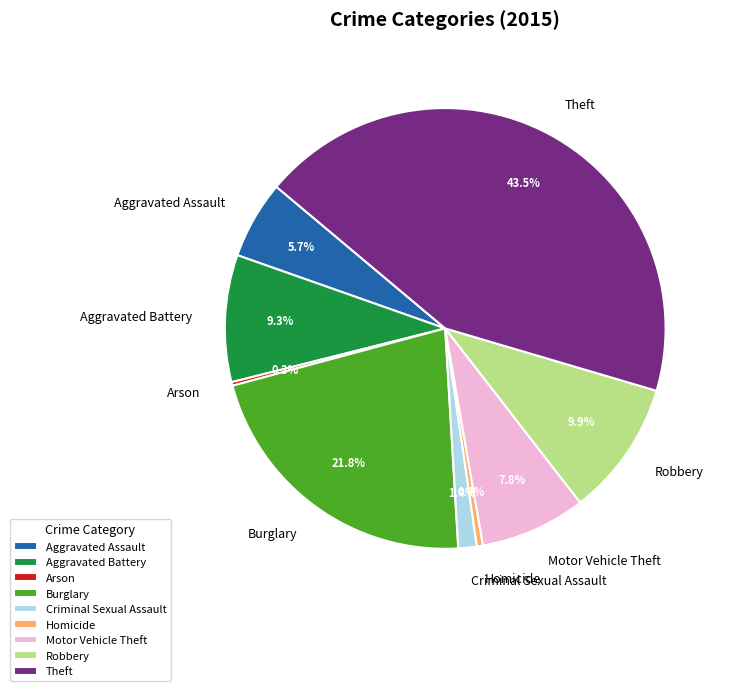

Which has a higher value, Robbery or Criminal Sexual Assault?

Robbery